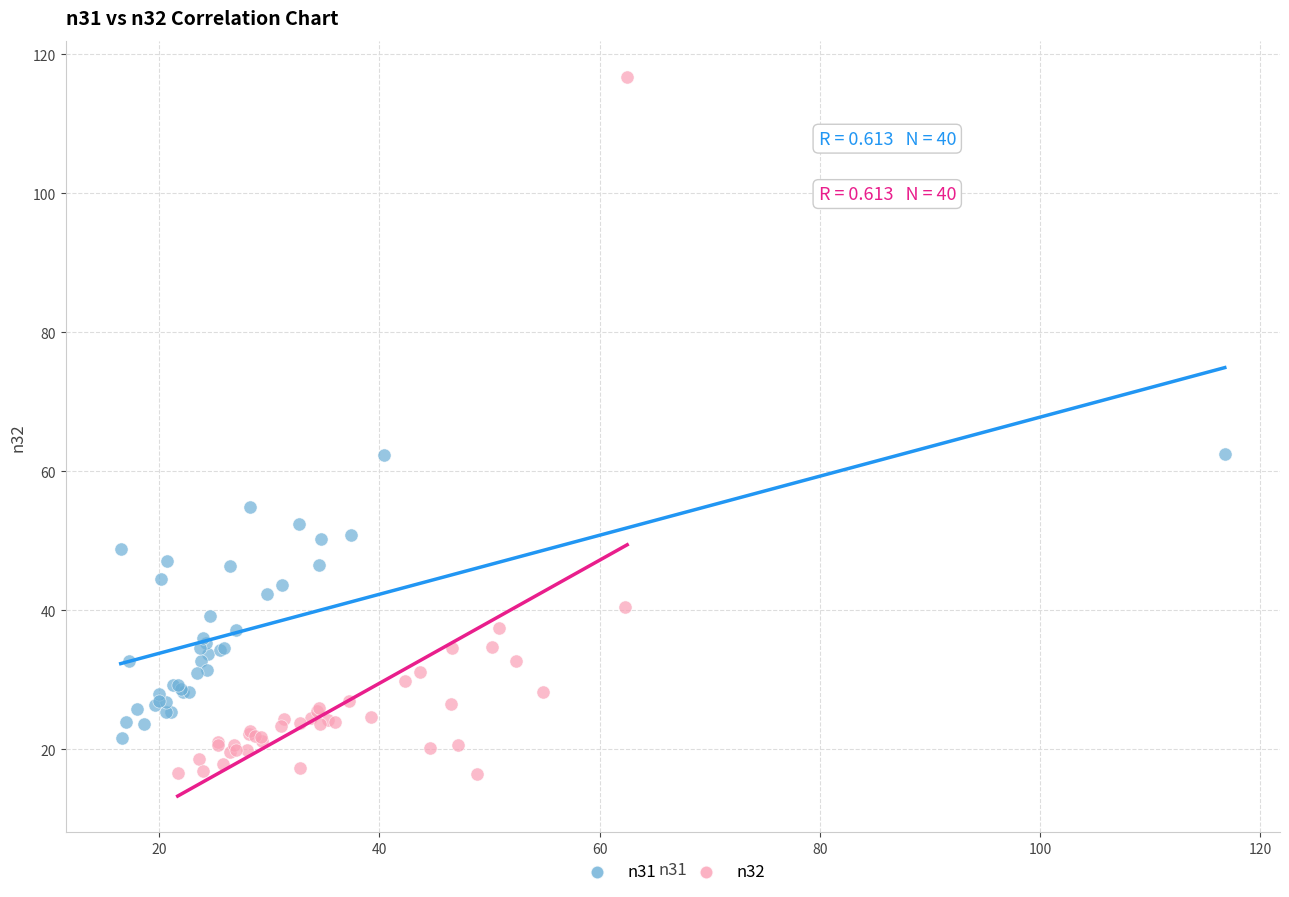

Which series has the largest Y range (max minus min)?

n32